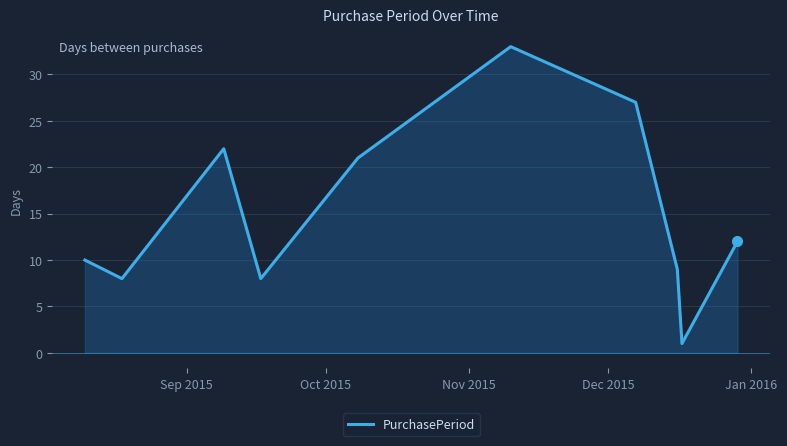

What is the greatest value displayed?

33